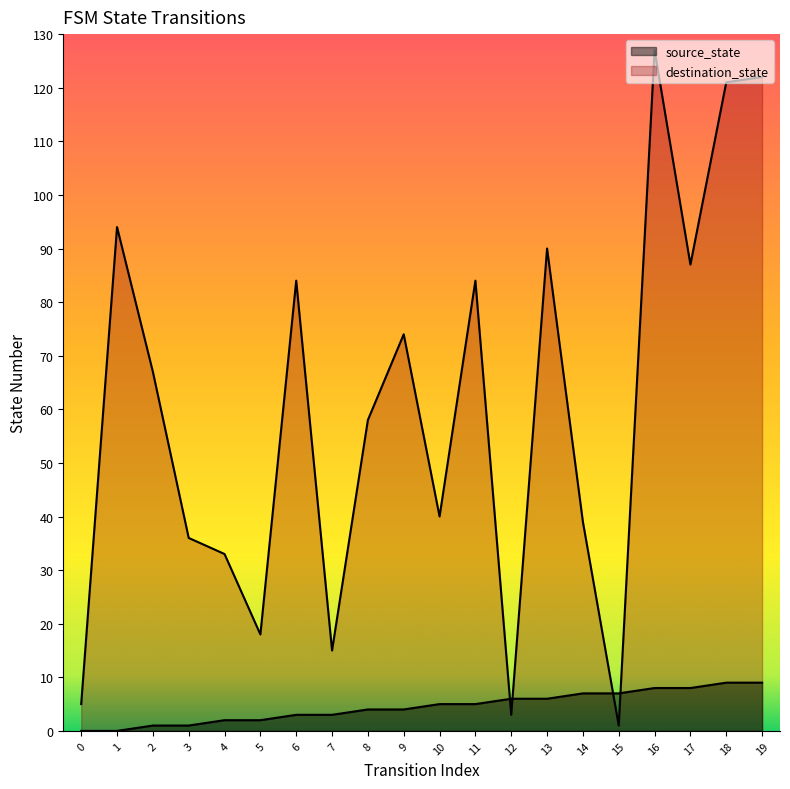

How many data points in destination_state are less than 67?

10